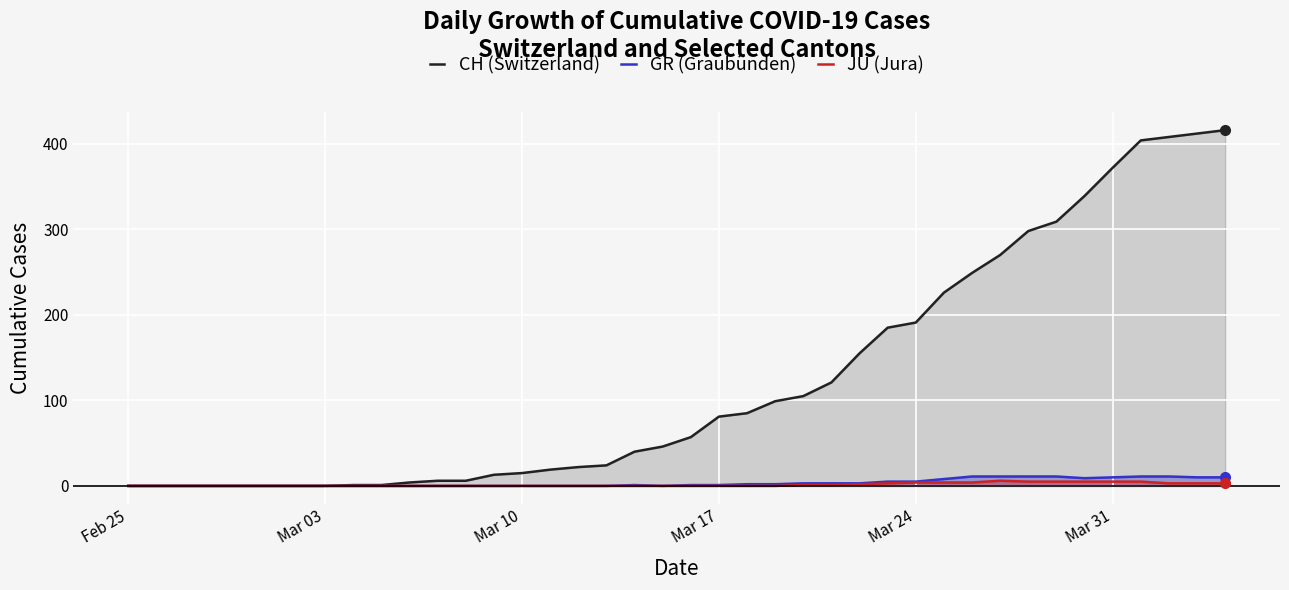

Which series has the largest total across all categories?

CH (Switzerland)